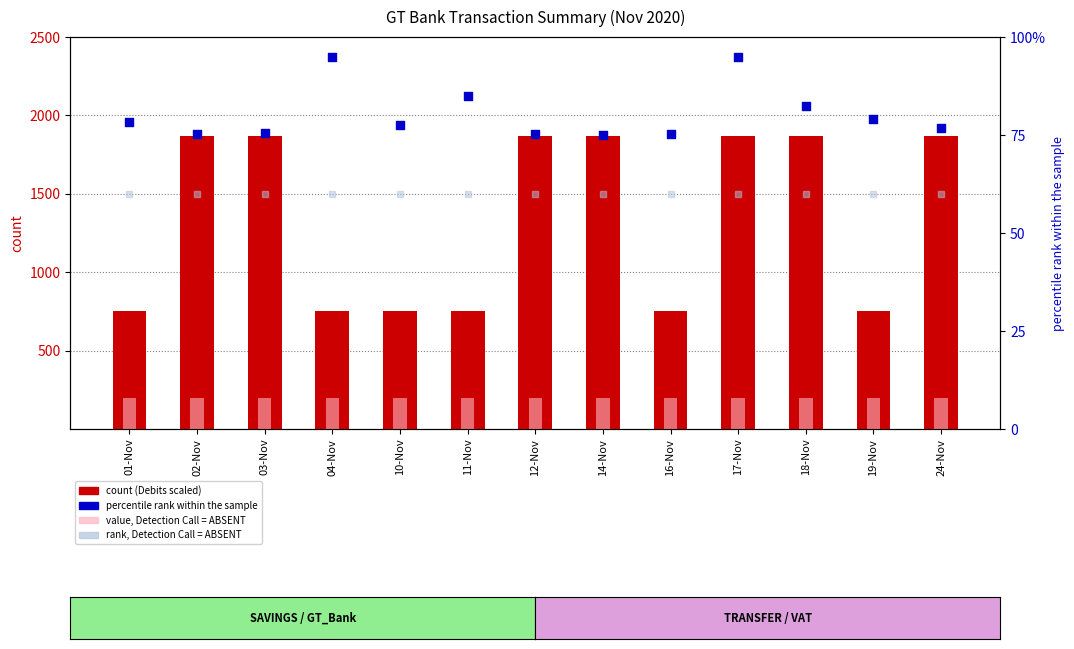

At which category is the sum across all series the highest?

17-Nov